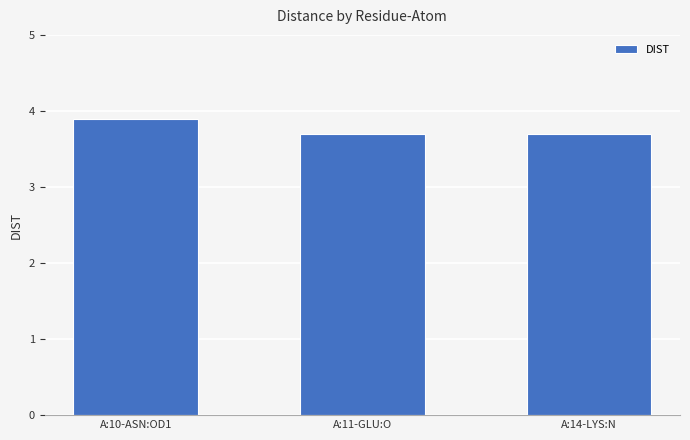

What is the minimum value shown in the chart?

3.7